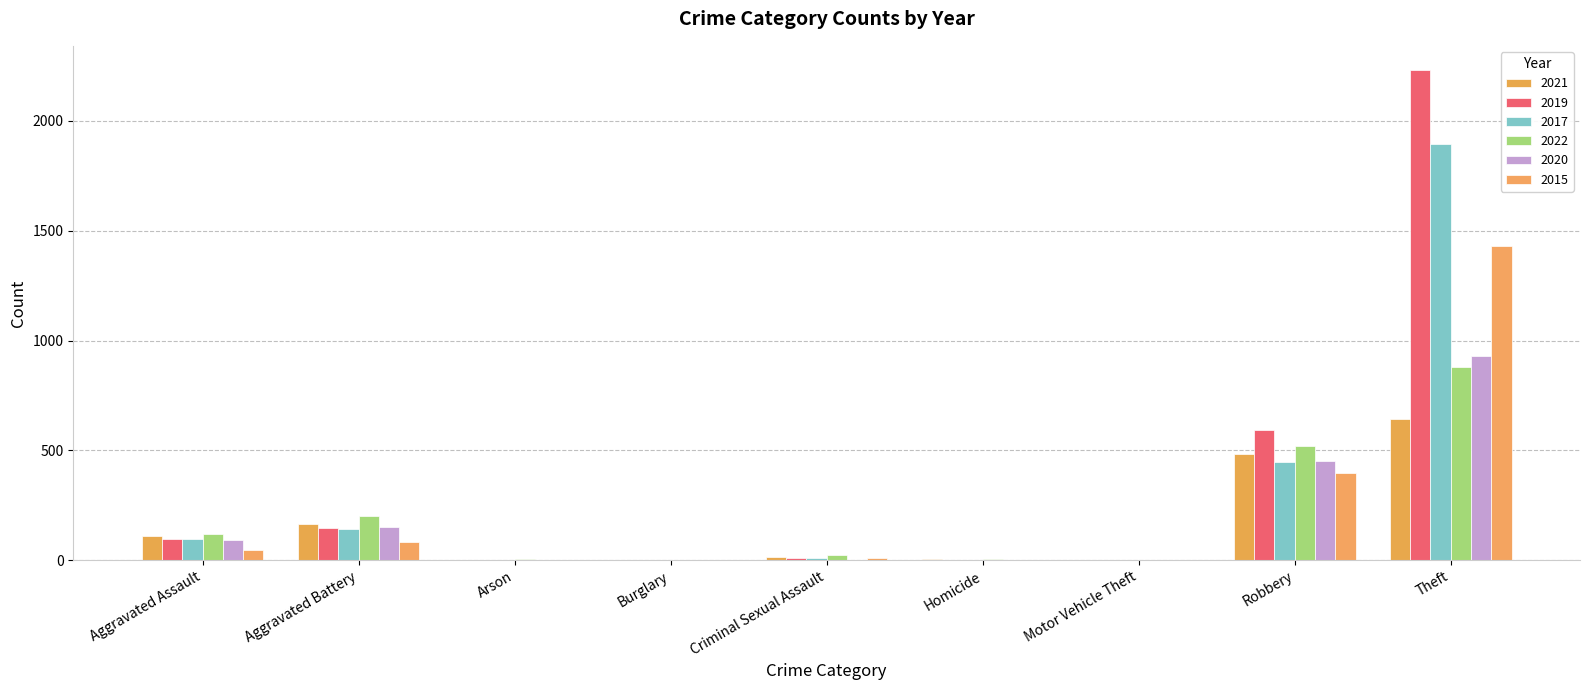

What is the difference between the highest and lowest values at Aggravated Battery?

120